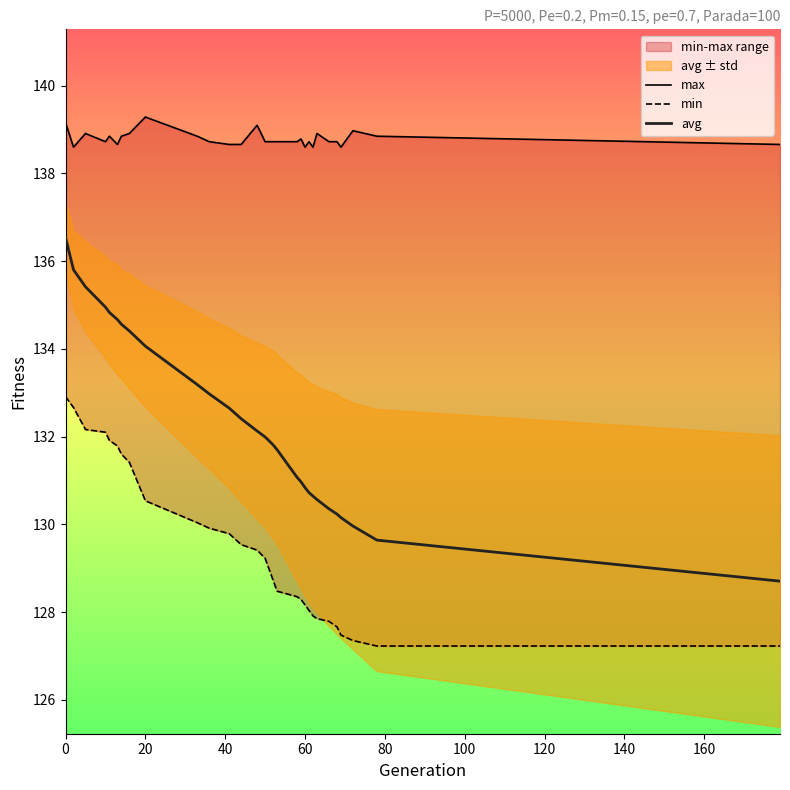

Is it true that avg equals 198.7 at 60?

False